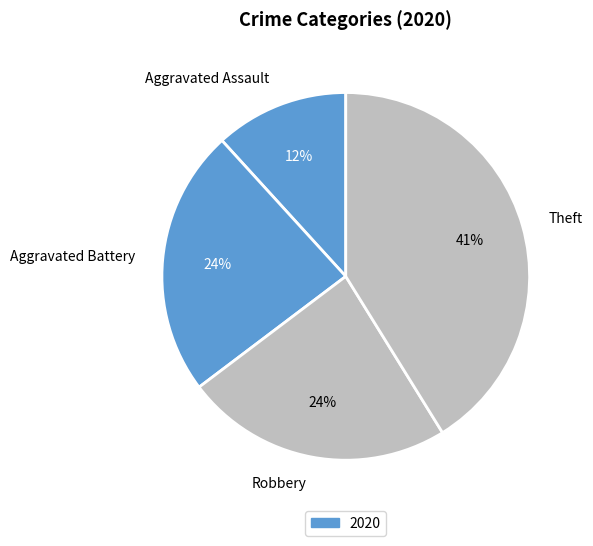

To the nearest percent, what portion does Theft represent?

41%